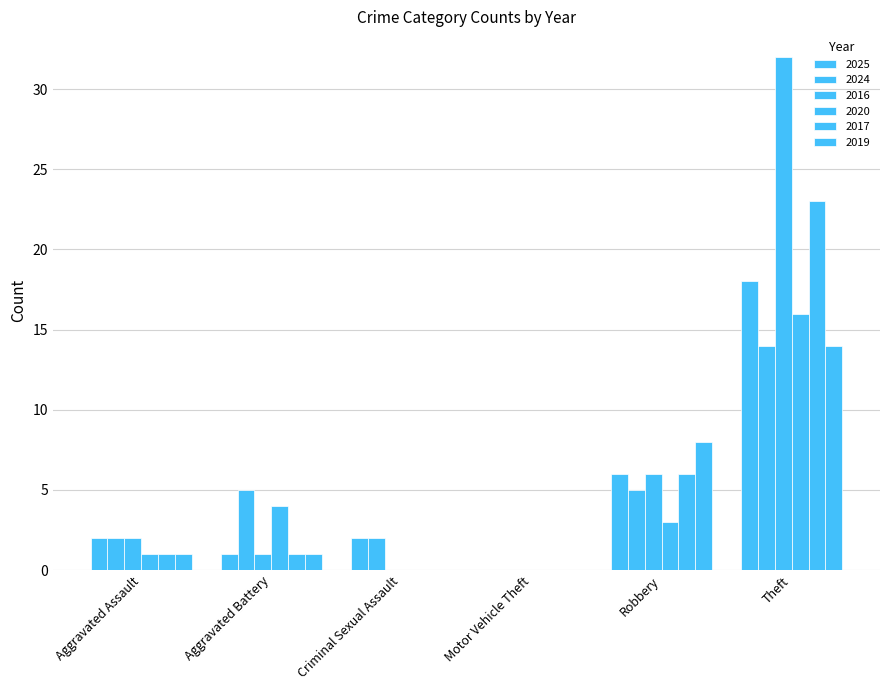

What is the average value of the 2025 series?

5